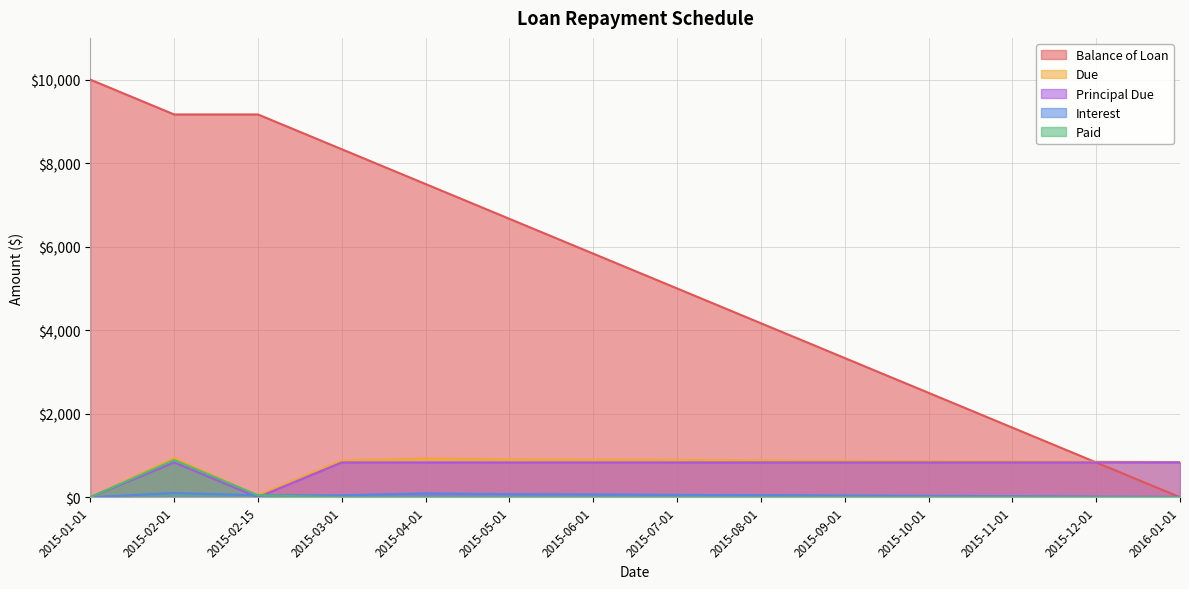

At which label is Paid closest to 444?

2015-02-15